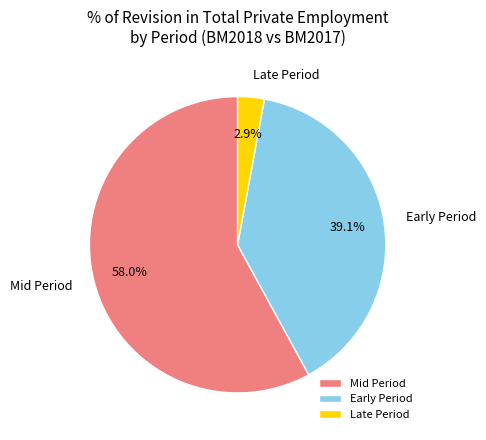

What is the smallest slice in the pie chart?

Late Period